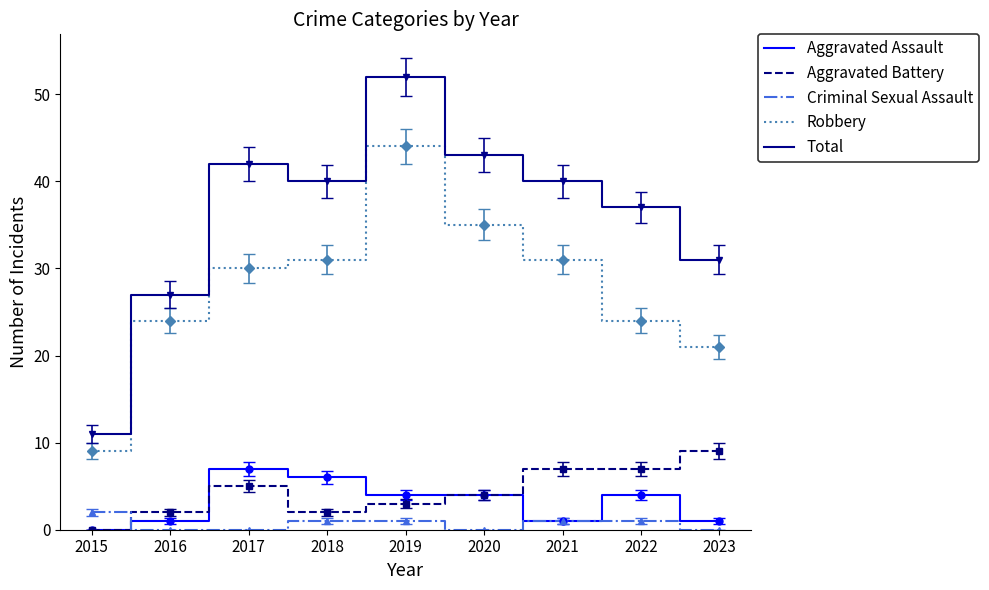

Which series has the widest spread of values?

Total